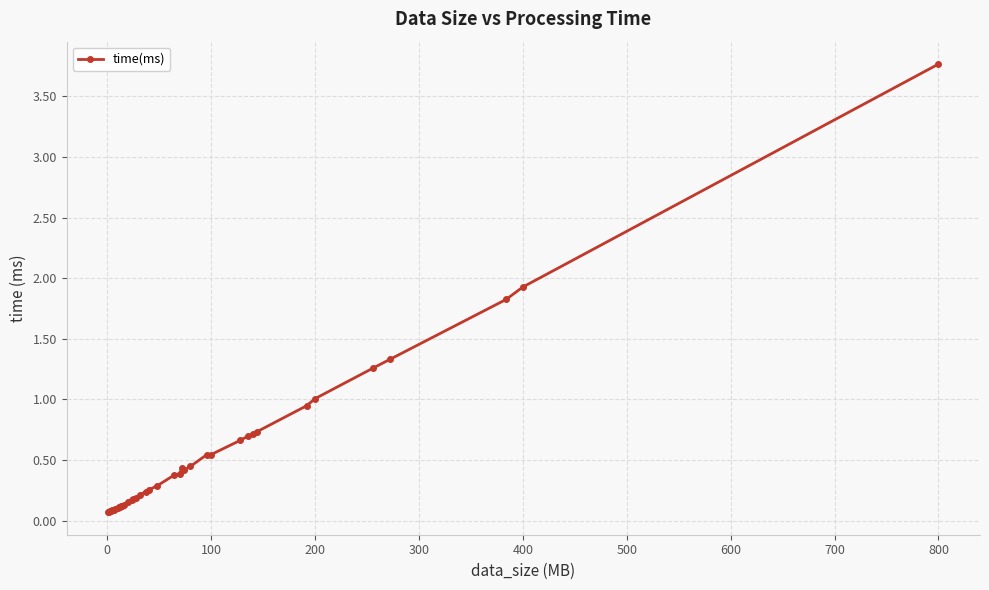

What is the maximum value shown in the chart?

3.8